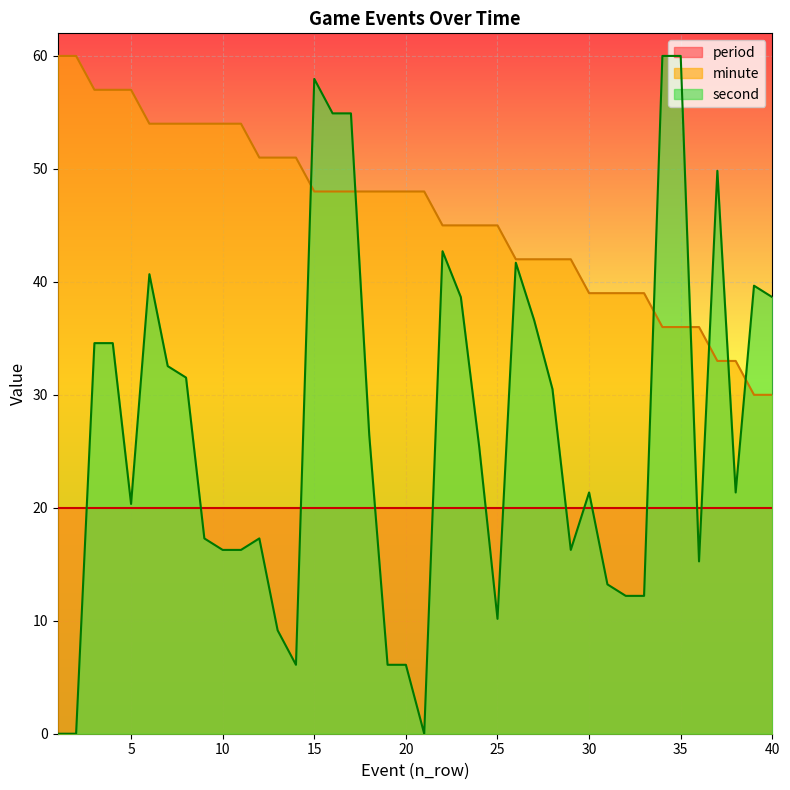

Rank the series by their average value, from lowest to highest.

period, second, minute